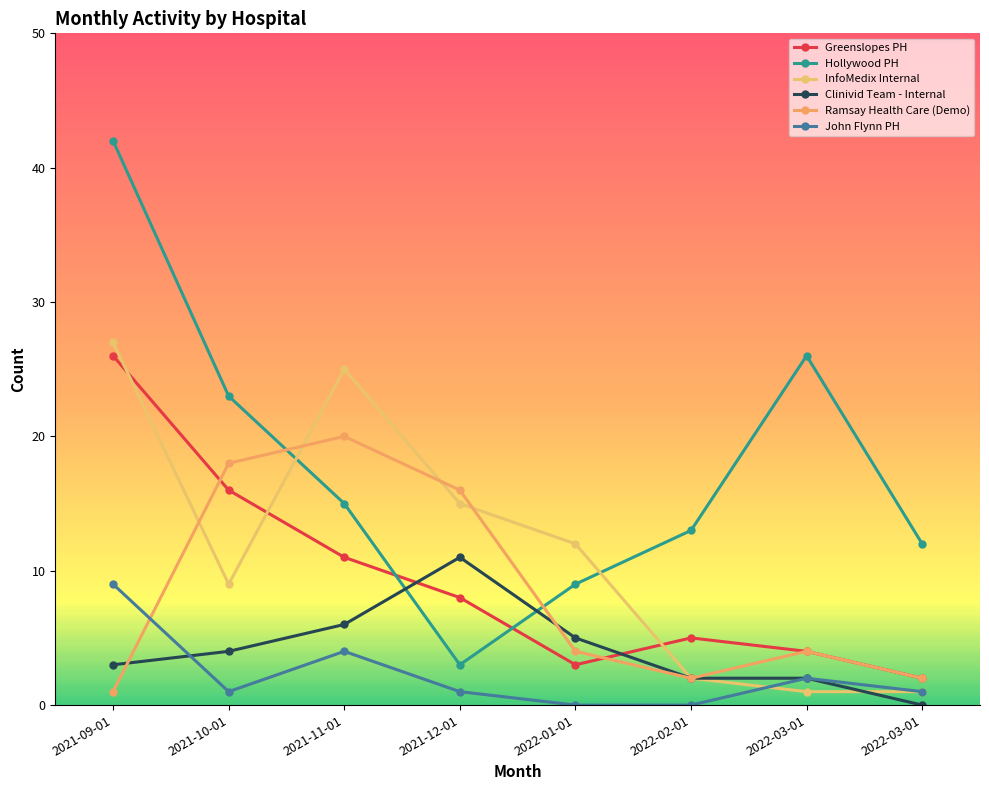

Which series has the widest spread of values?

Hollywood PH